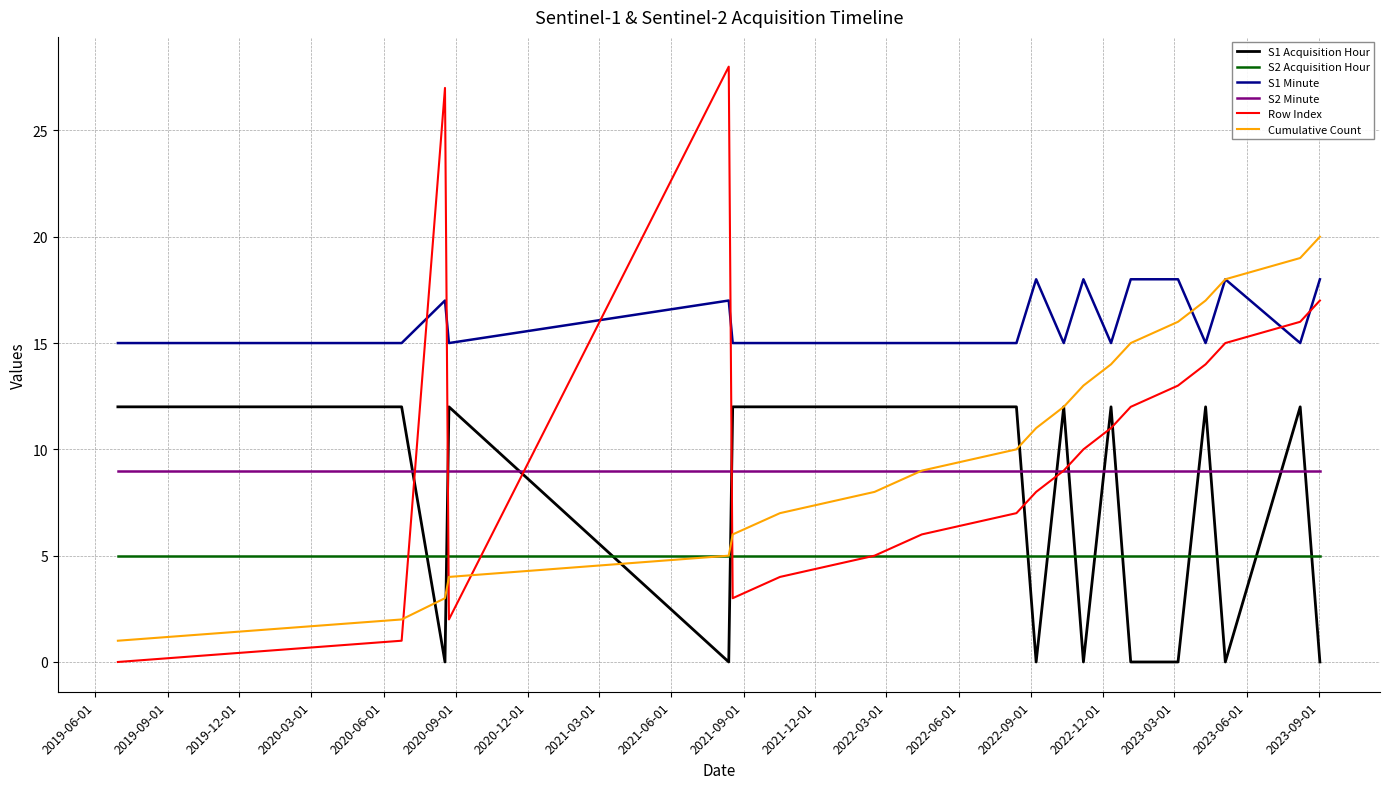

Which series has the largest total across all categories?

S1 Minute